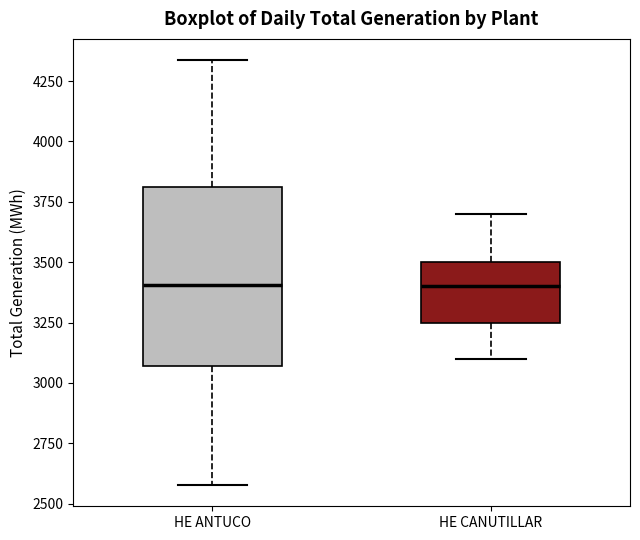

Reading left to right, read every box against the y-axis: the position of its median line, the range the box covers, and the ends of its whiskers. The values are not printed on the chart, so give them approximately, as read against the axis.

HE ANTUCO: median 3400, box 3050 to 3800, whiskers 2600 to 4350
HE CANUTILLAR: median 3400, box 3250 to 3500, whiskers 3100 to 3700